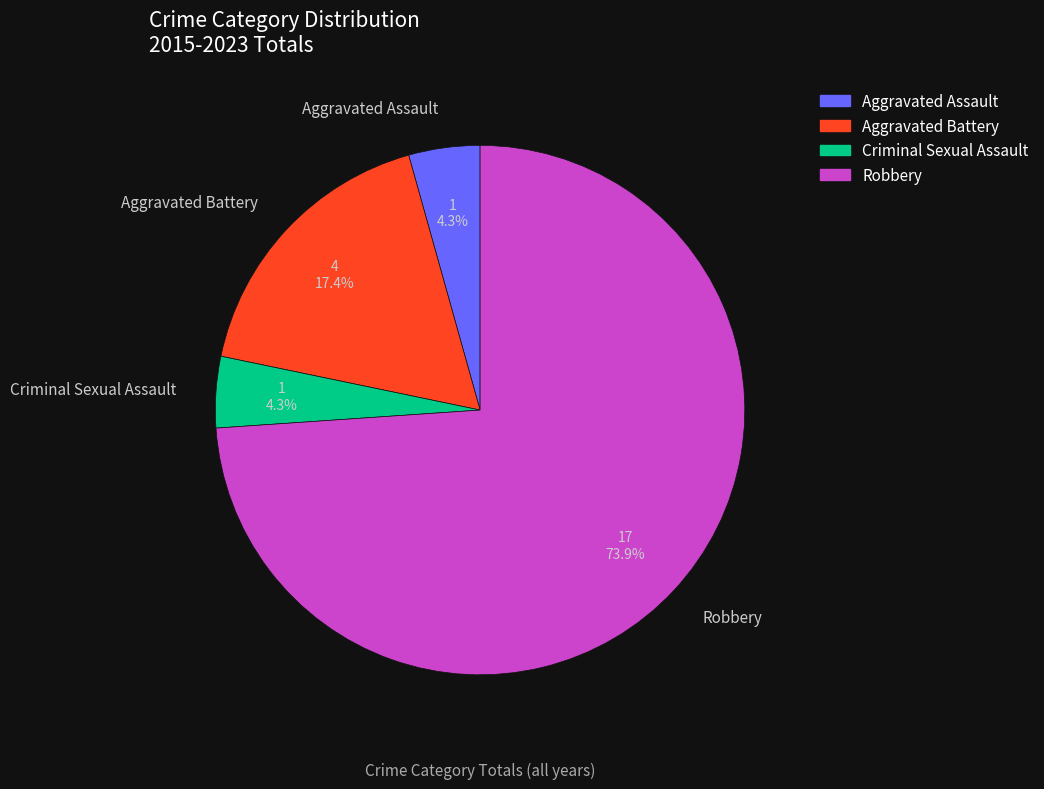

Is there a majority slice in this chart?

Yes